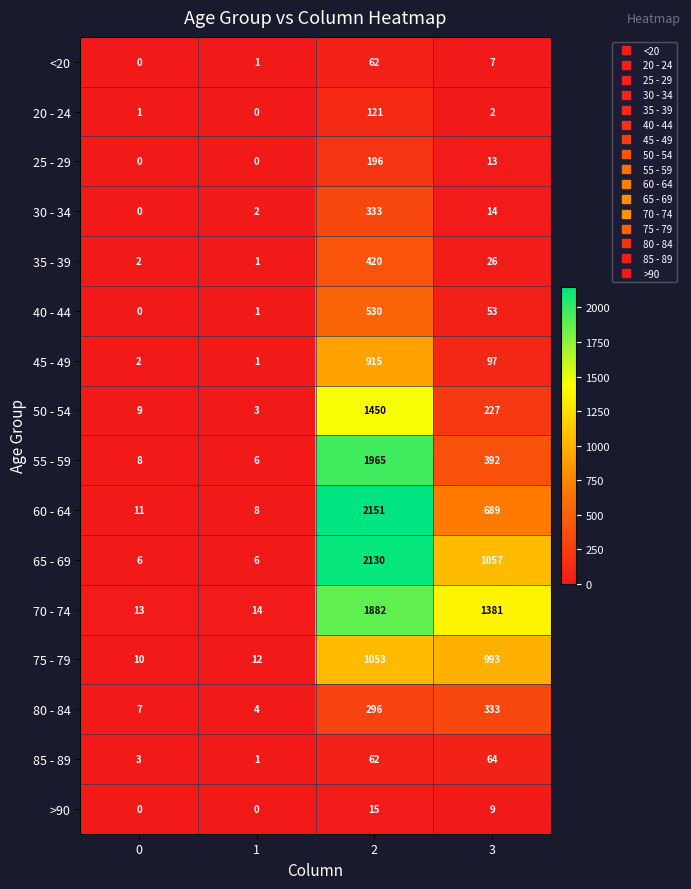

What is the spread (max minus min) of values at 3?

1379